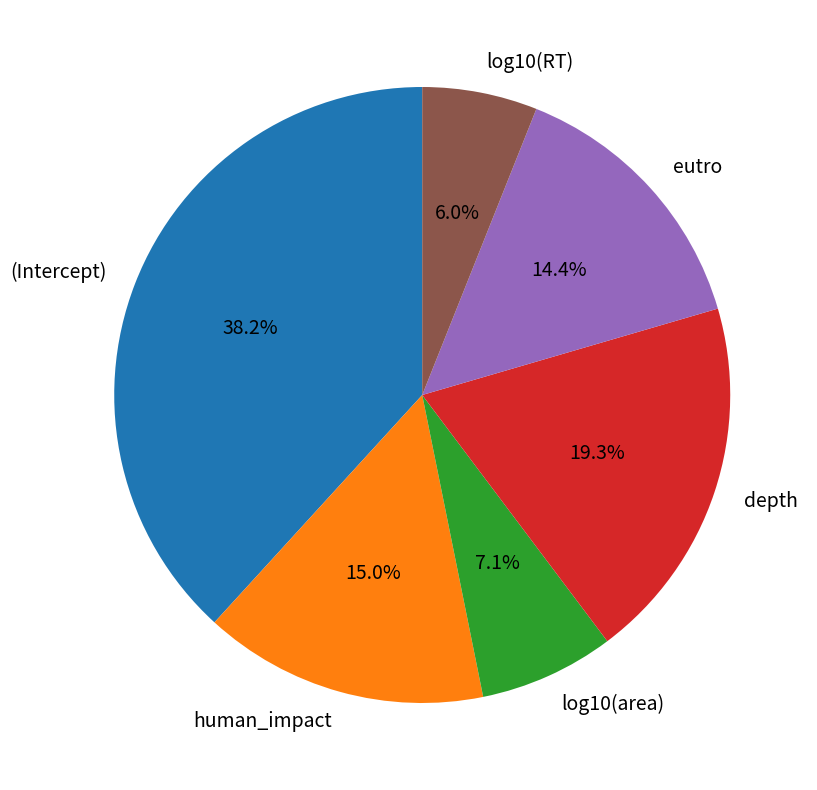

To the nearest percent, what is the average slice percentage?

17%